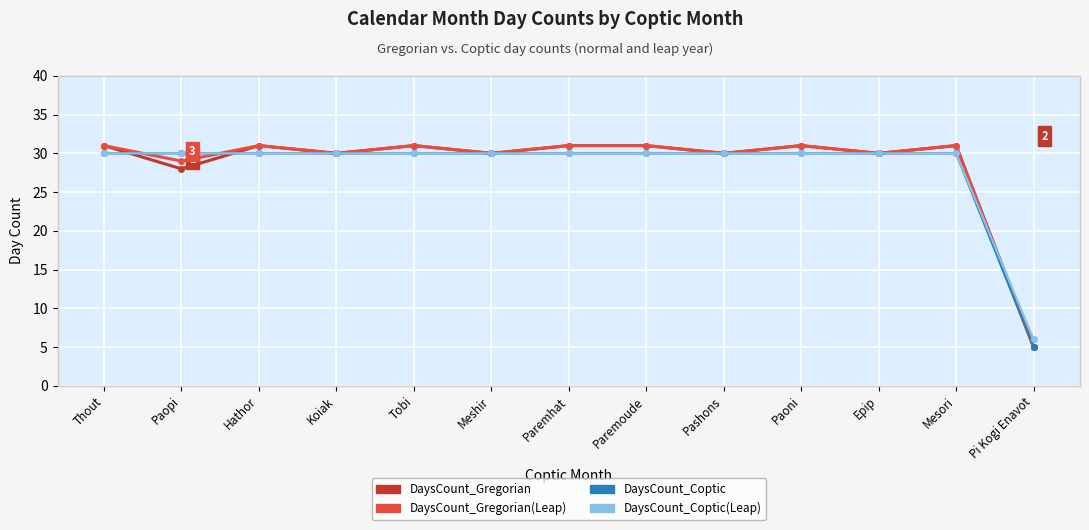

At how many categories does at least one series exceed 11?

12